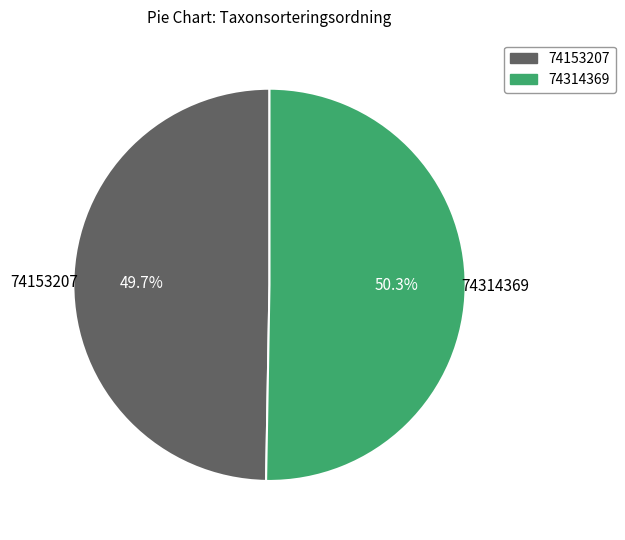

To the nearest percent, what is the difference between the largest and smallest slice percentages?

1%